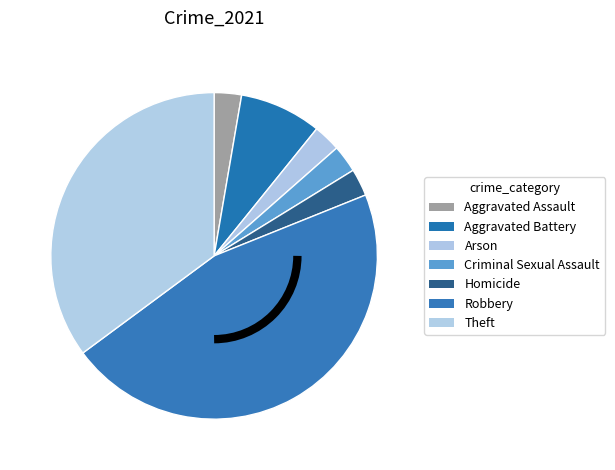

Count the number of slices in the pie.

7